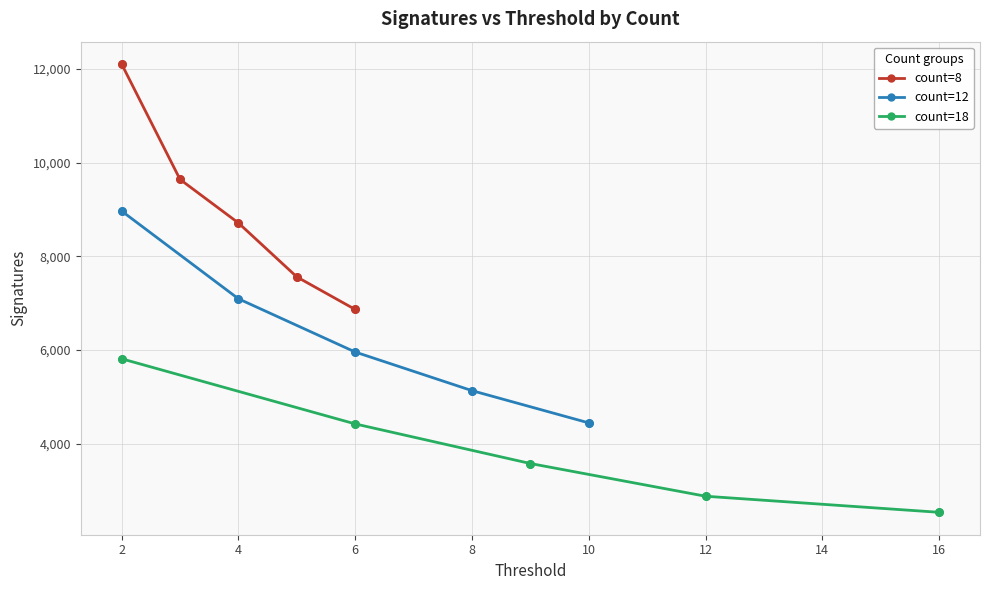

At how many categories does at least one series exceed 7888?

3